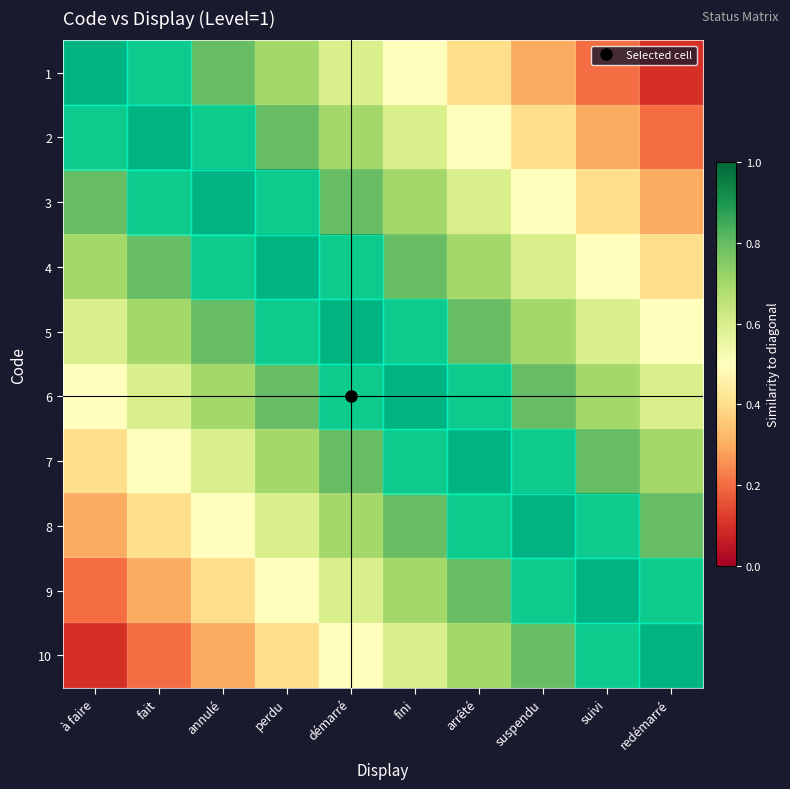

At which category does the chart reach its minimum across all series?

redémarré